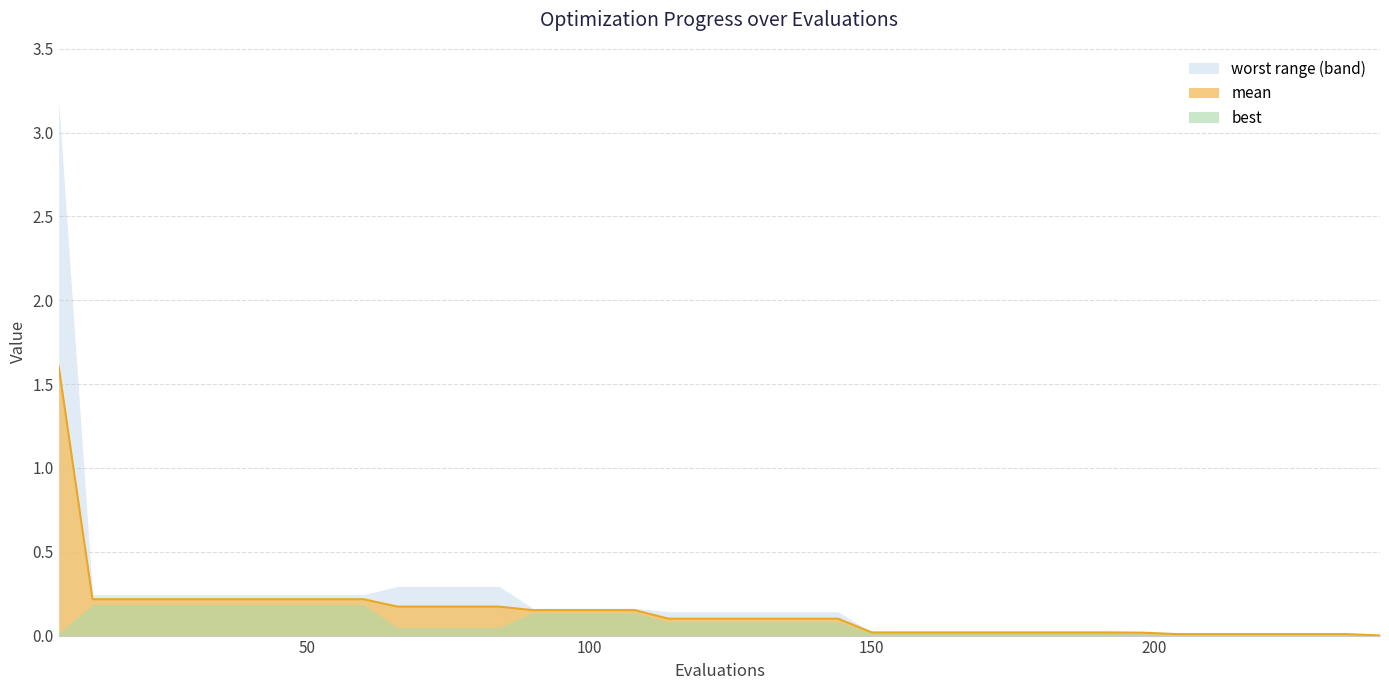

Reading left to right, transcribe all the data shown in this chart.

mean: 0=1.6	1=0.2	2=0.2	3=0.2	4=0.2	5=0.2	6=0.2	7=0.2	8=0.2	9=0.2	10=0.2	11=0.2	12=0.2	13=0.2	14=0.2	15=0.2	16=0.2	17=0.2	18=0.1	19=0.1	20=0.1	21=0.1	22=0.1	23=0.1	24=0.0	25=0.0	26=0.0	27=0.0	28=0.0	29=0.0	30=0.0	31=0.0	32=0.0	33=0.0	34=0.0	35=0.0	36=0.0	37=0.0	38=0.0	39=0.0
best: 0=0.0	1=0.2	2=0.2	3=0.2	4=0.2	5=0.2	6=0.2	7=0.2	8=0.2	9=0.2	10=0.0	11=0.0	12=0.0	13=0.0	14=0.1	15=0.1	16=0.1	17=0.1	18=0.1	19=0.1	20=0.1	21=0.1	22=0.1	23=0.1	24=0.0	25=0.0	26=0.0	27=0.0	28=0.0	29=0.0	30=0.0	31=0.0	32=0.0	33=0.0	34=0.0	35=0.0	36=0.0	37=0.0	38=0.0	39=0.0
worst: 0=3.2	1=0.2	2=0.2	3=0.2	4=0.2	5=0.2	6=0.2	7=0.2	8=0.2	9=0.2	10=0.3	11=0.3	12=0.3	13=0.3	14=0.2	15=0.2	16=0.2	17=0.2	18=0.1	19=0.1	20=0.1	21=0.1	22=0.1	23=0.1	24=0.0	25=0.0	26=0.0	27=0.0	28=0.0	29=0.0	30=0.0	31=0.0	32=0.0	33=0.0	34=0.0	35=0.0	36=0.0	37=0.0	38=0.0	39=0.0